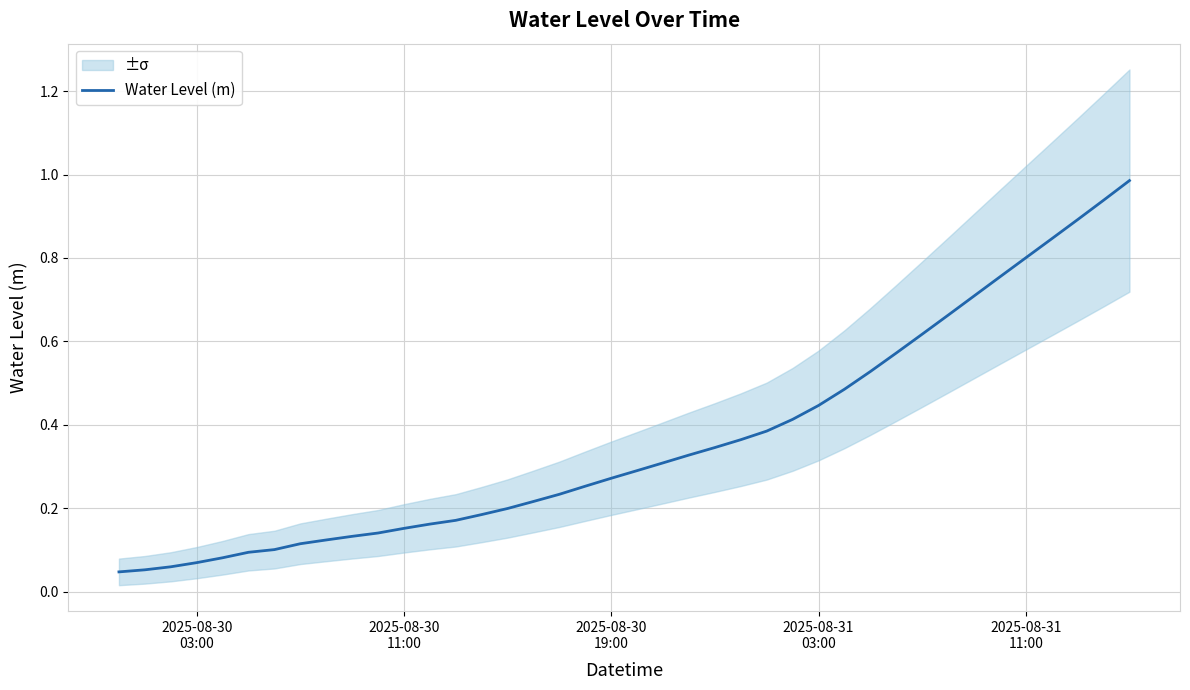

Is it true that the value at 17 is 0.1?

False